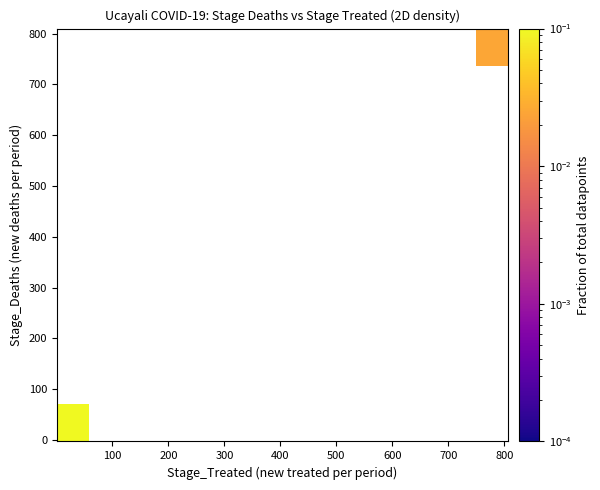

At how many categories does at least one series exceed 0?

2